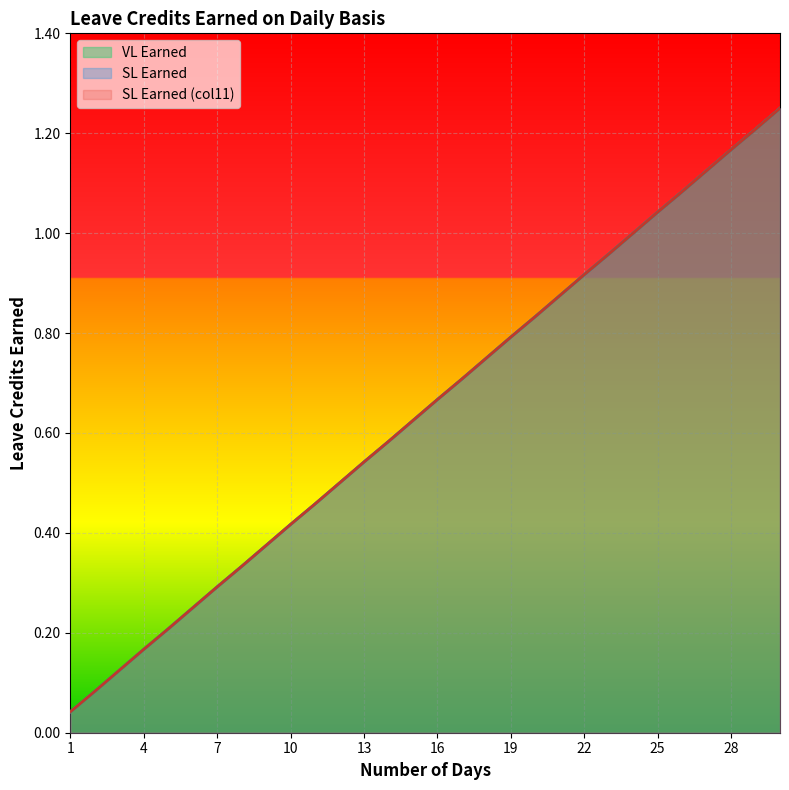

True or false: VL Earned and SL Earned (col11) intersect in this chart.

False